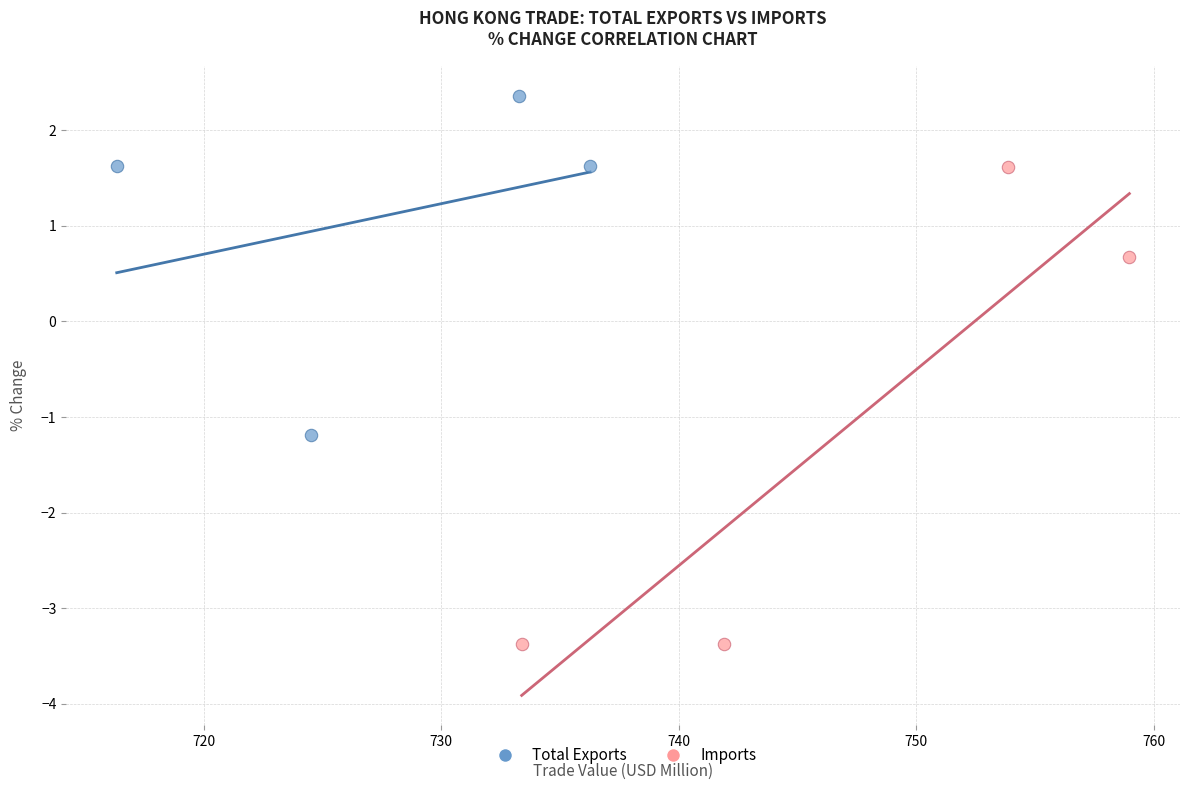

What are all the series names shown in the legend?

Total Exports, Imports